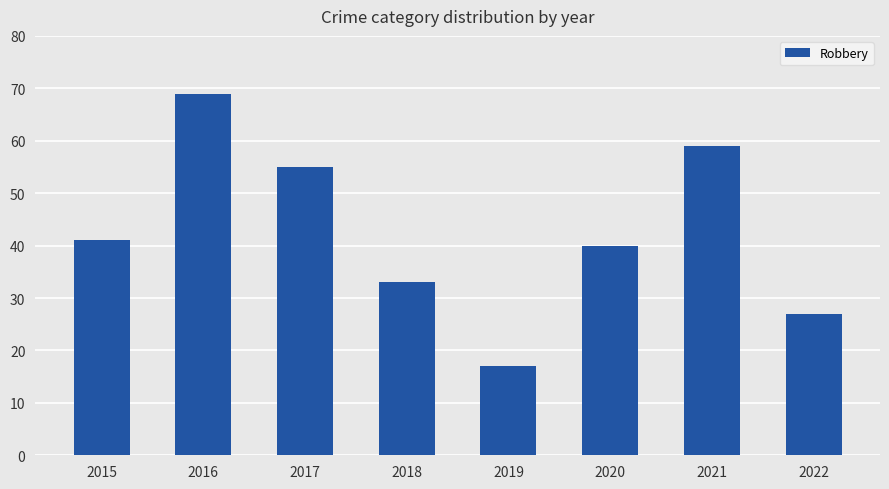

What is the greatest value displayed?

69